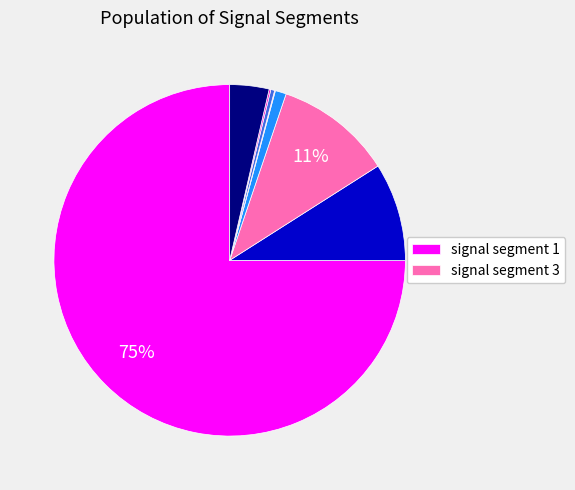

Does any single category account for the majority?

Yes